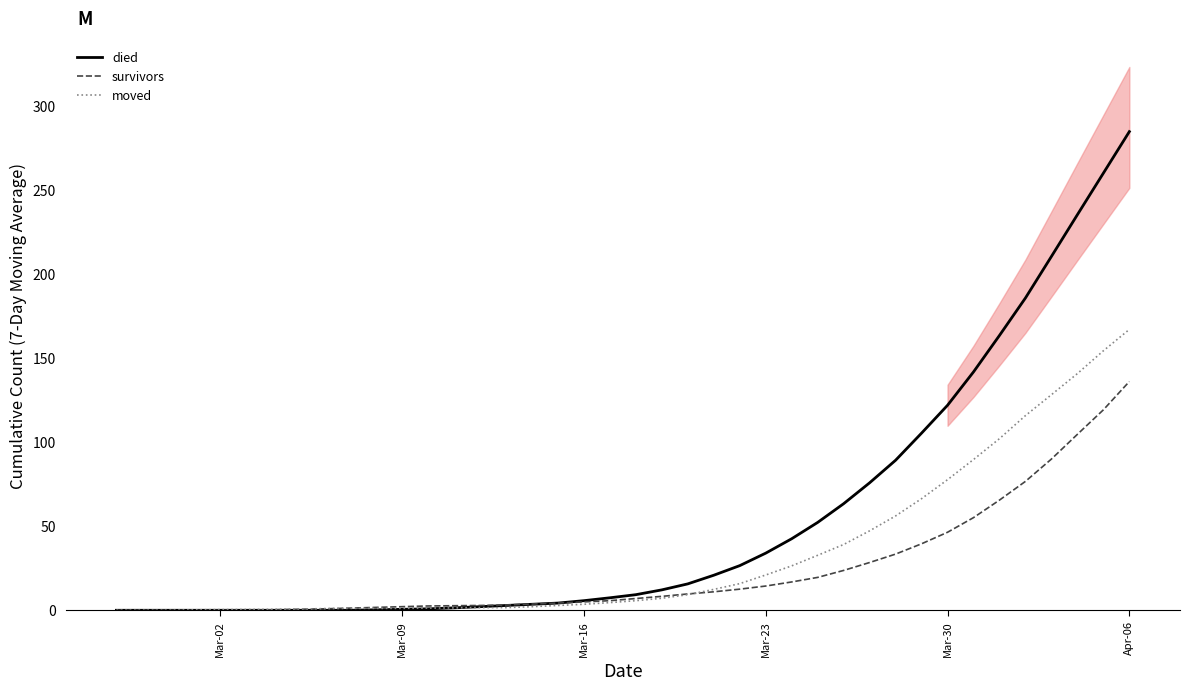

True or false: survivors and moved cross at least once.

True